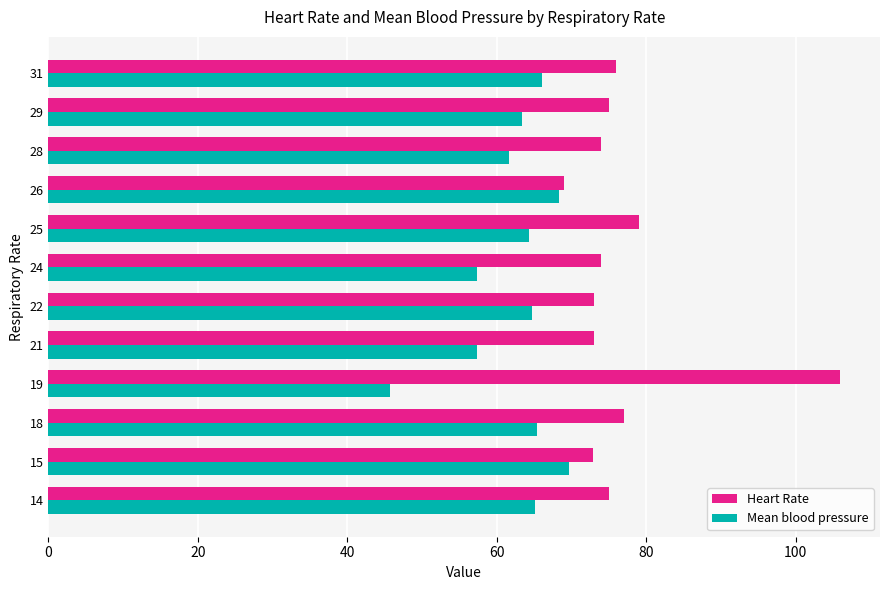

What is the average value of the Mean blood pressure series?

62.4